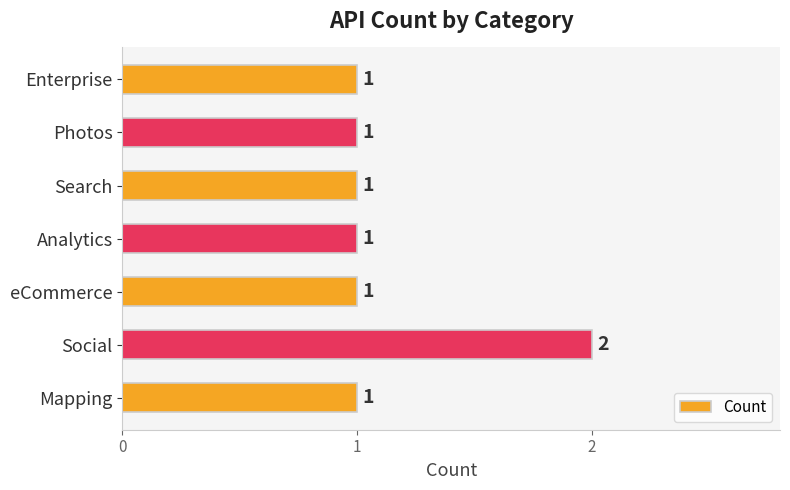

Count the number of data series in this chart.

1